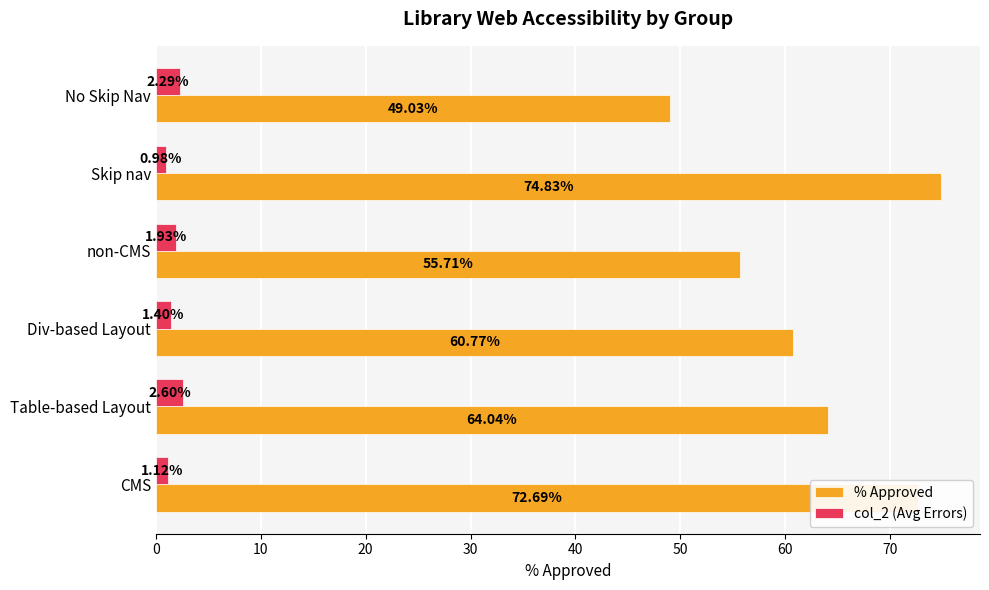

What is the sum of all % Approved values?

377.1